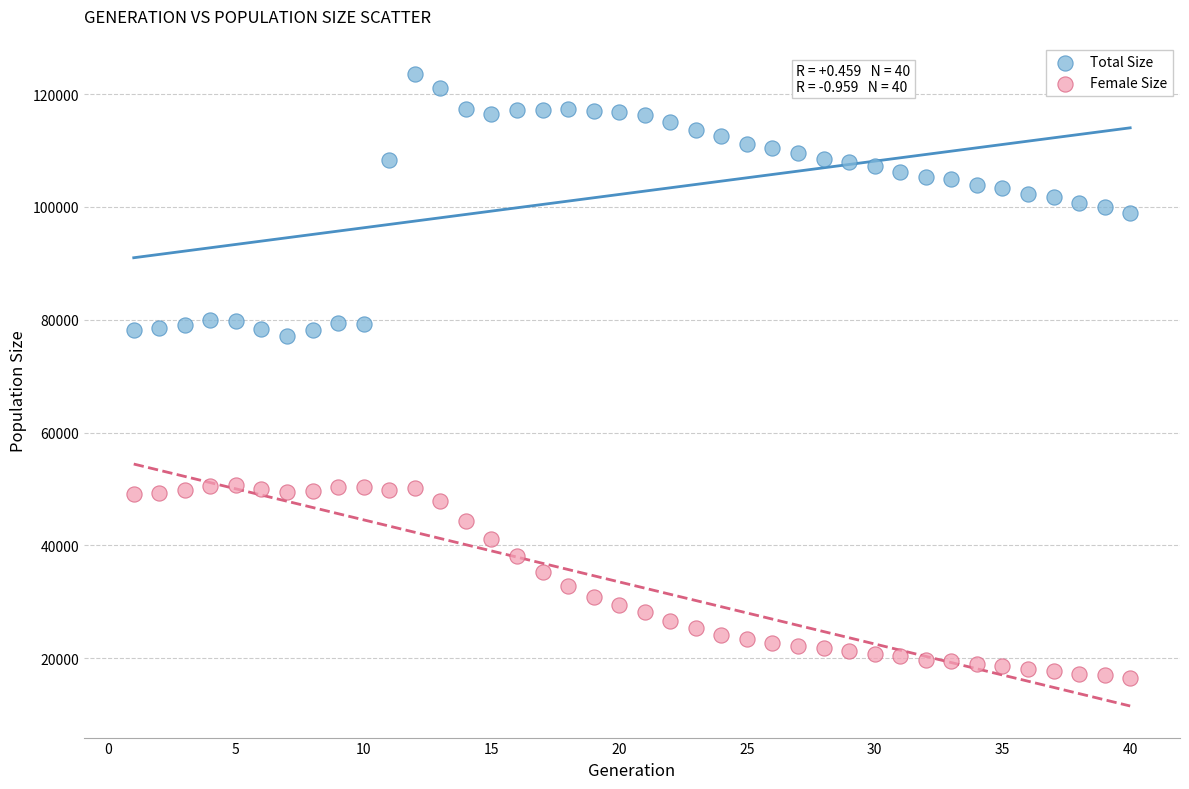

Which series contains the lowest Y value?

Female Size